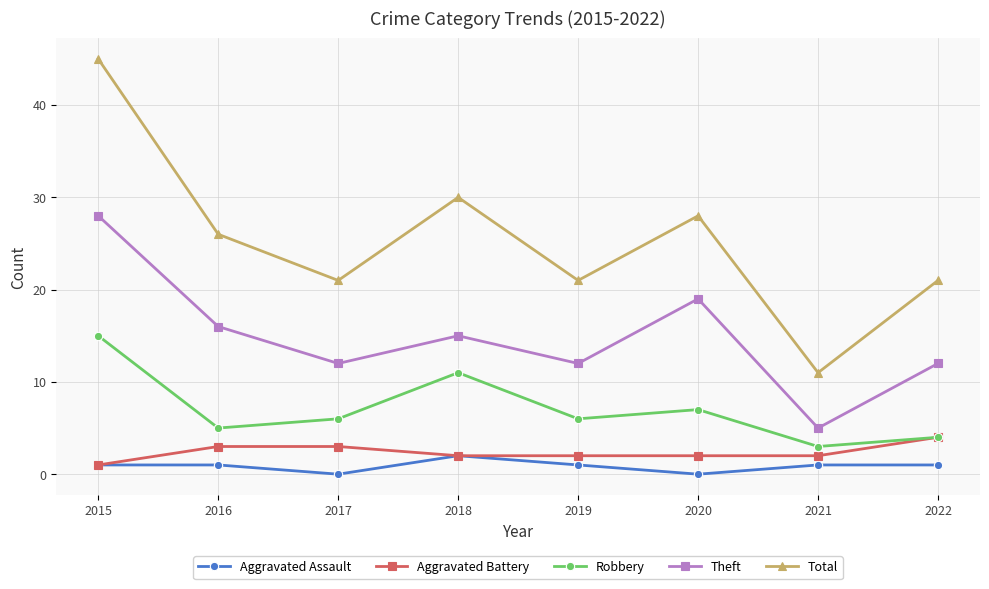

True or false: Robbery and Total intersect in this chart.

False